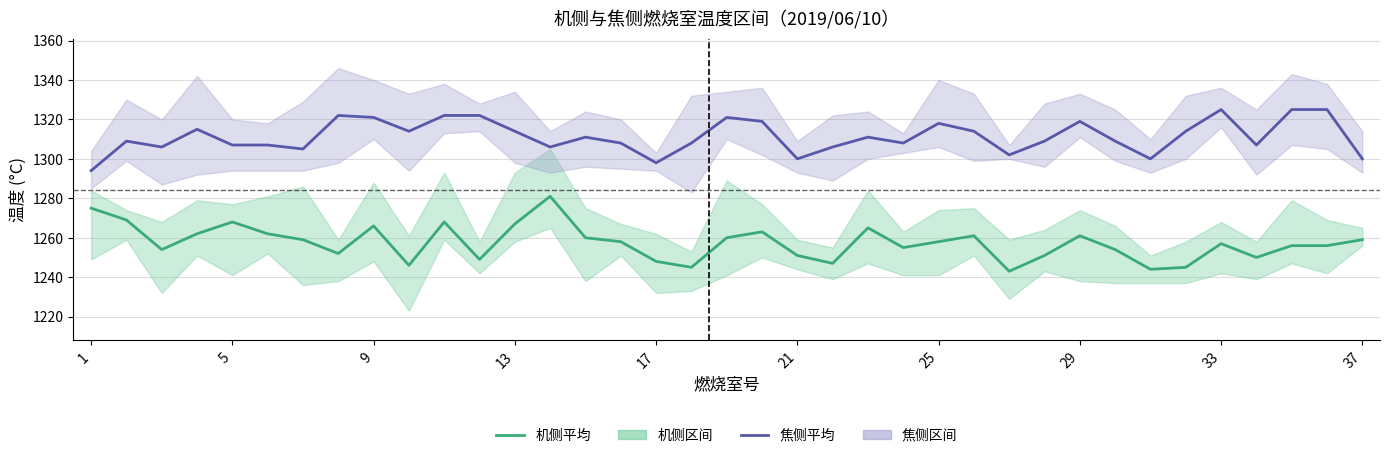

True or false: 机侧平均 and 焦侧平均 intersect in this chart.

False